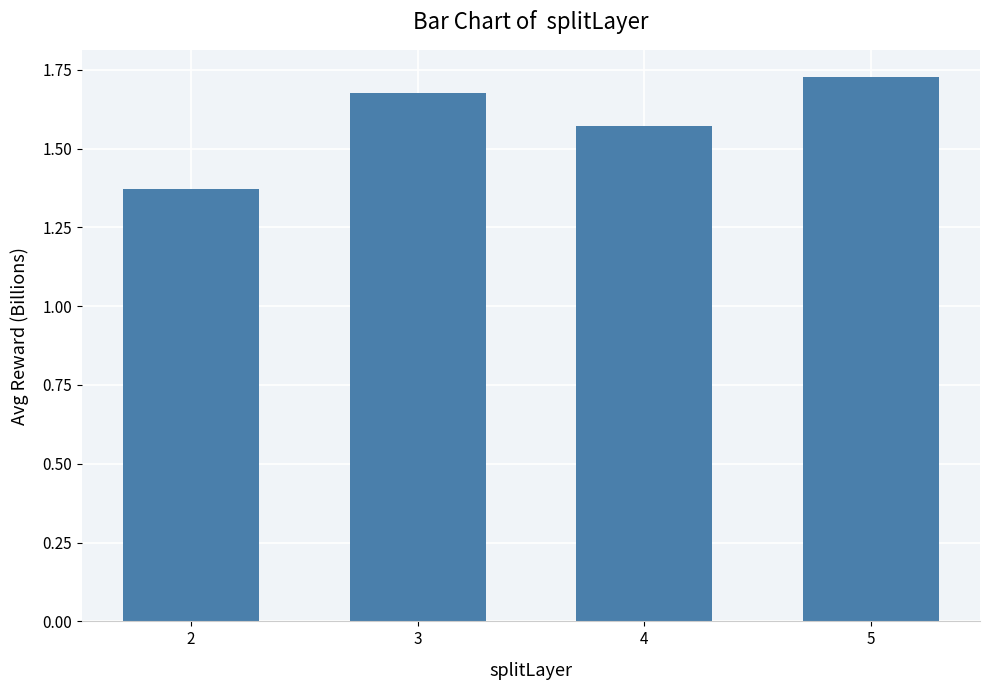

At which label is the value closest to 1?

2